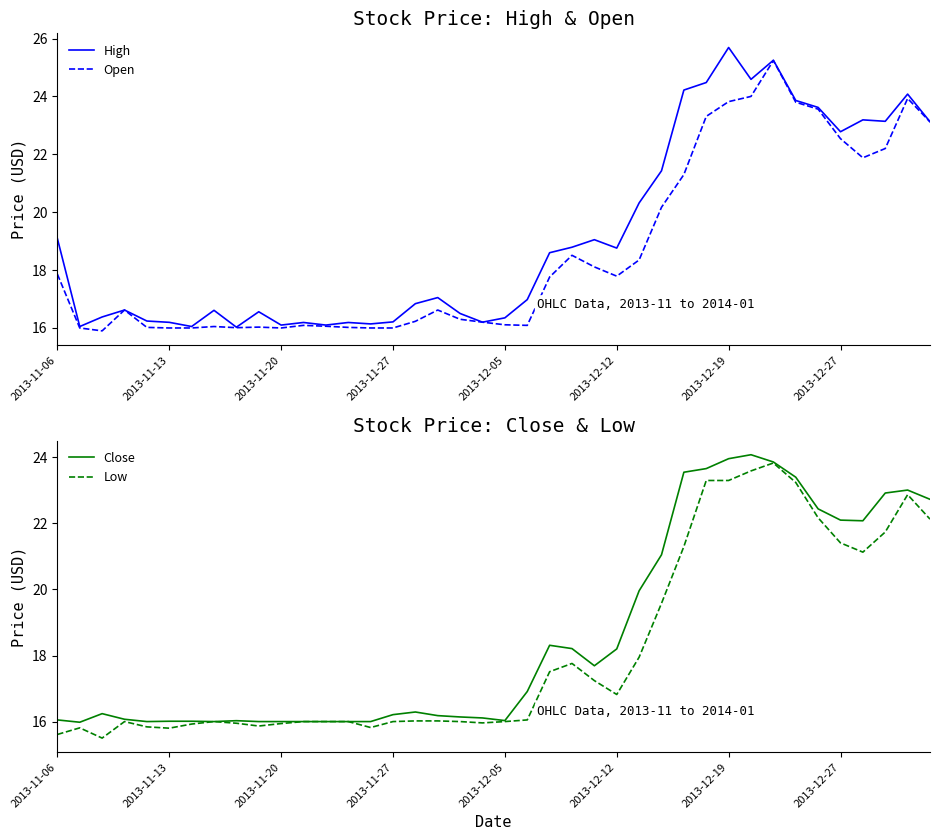

Is it true that Open equals 23.8 at 2013-12-19?

True